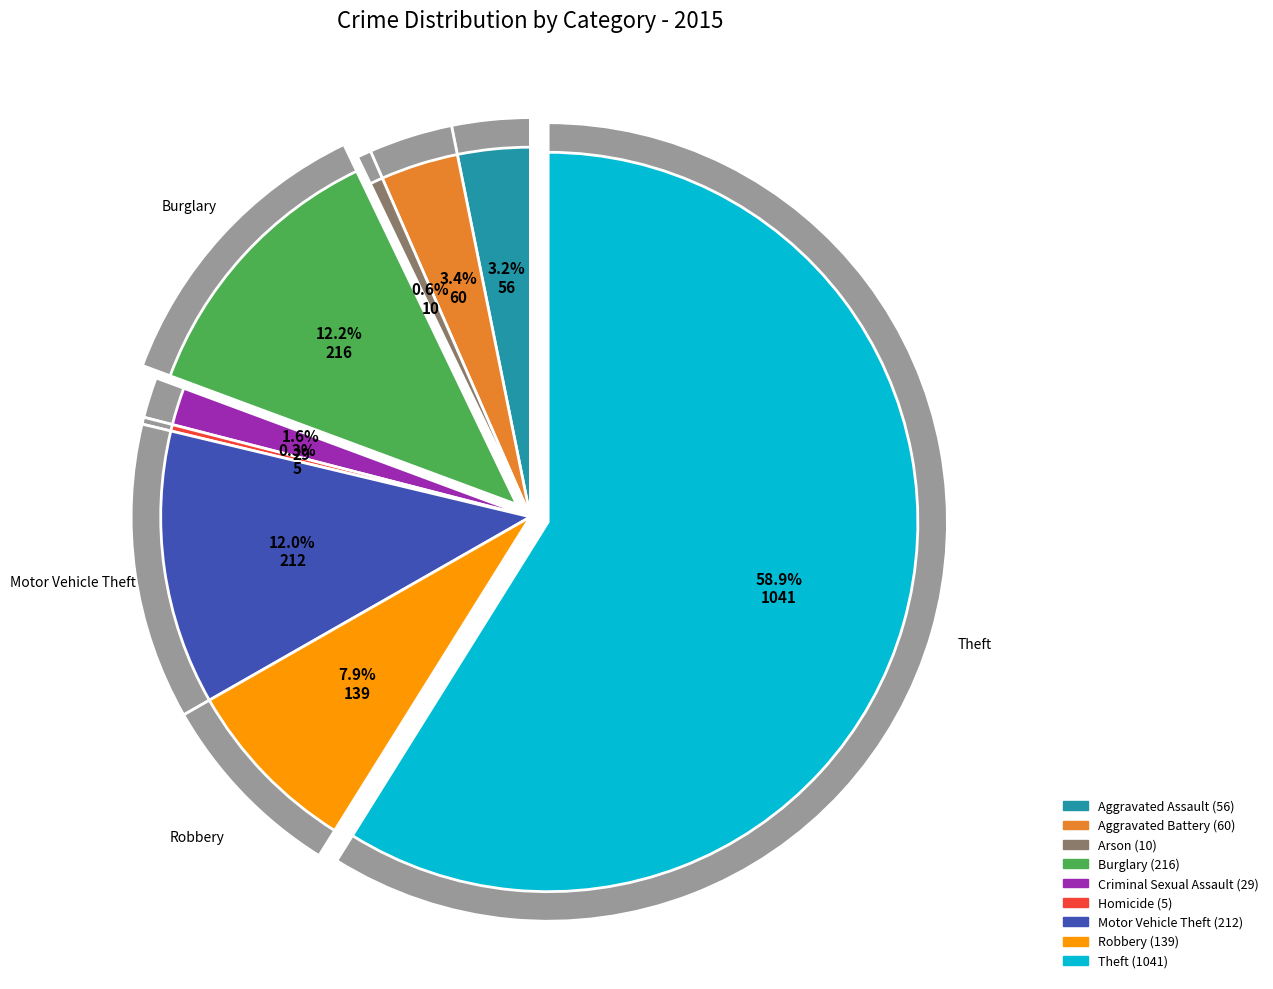

To the nearest percent, what is the difference between the Motor Vehicle Theft and Aggravated Assault slice percentages?

9%